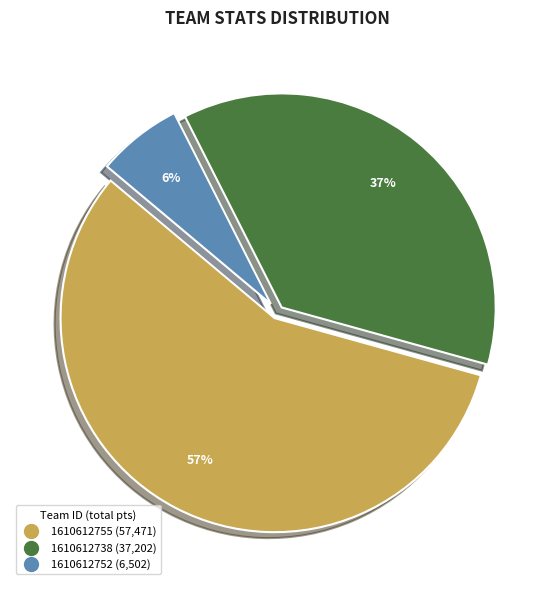

How many segments does this pie chart have?

3